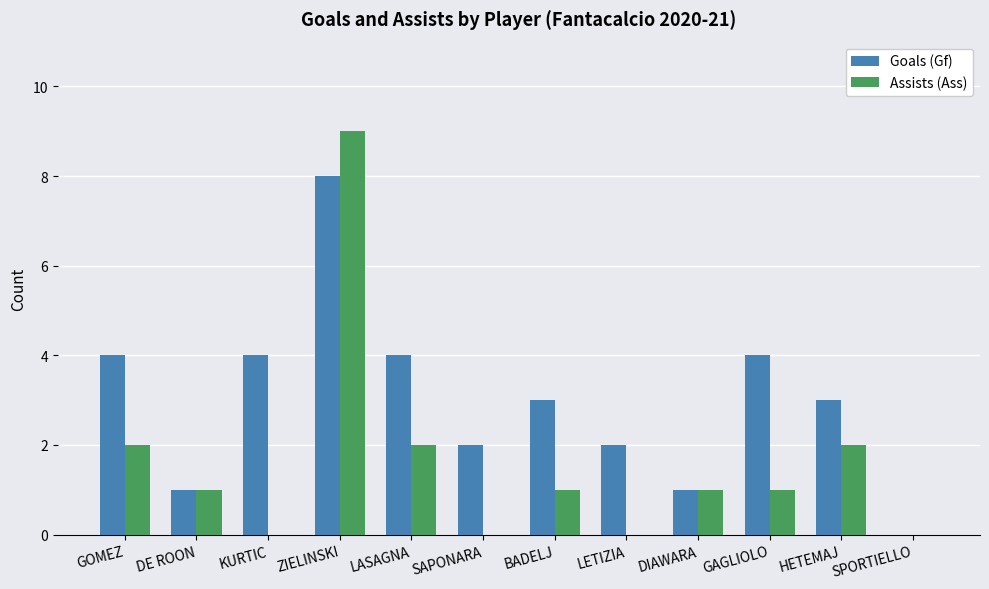

What is the difference between the Goals (Gf) values at ZIELINSKI and SAPONARA?

6